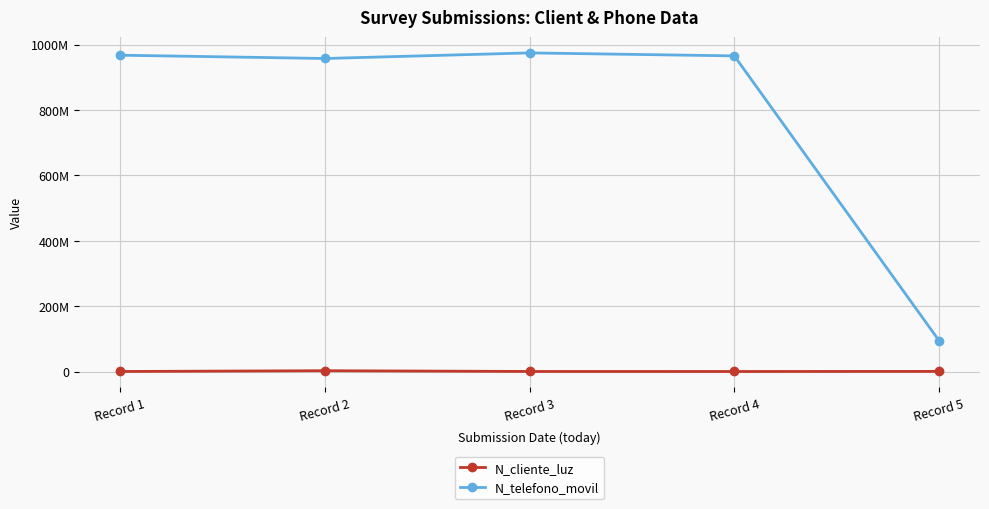

True or false: N_telefono_movil and N_cliente_luz cross at least once.

False